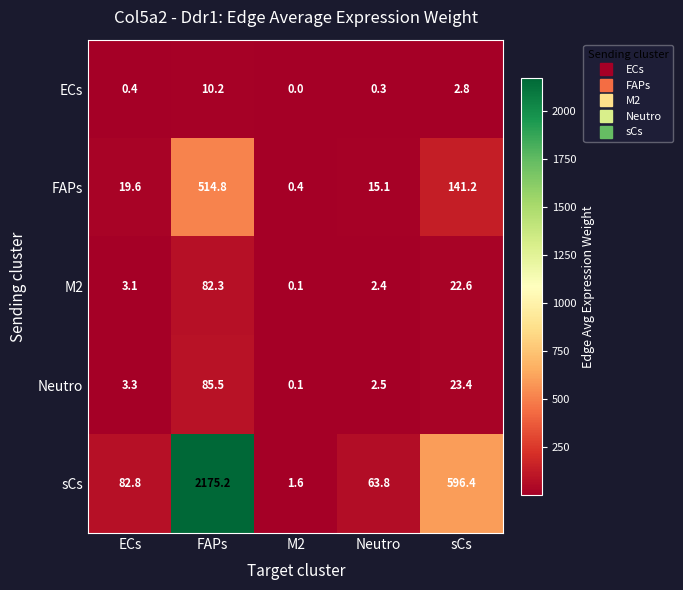

Which series has the widest spread of values?

sCs